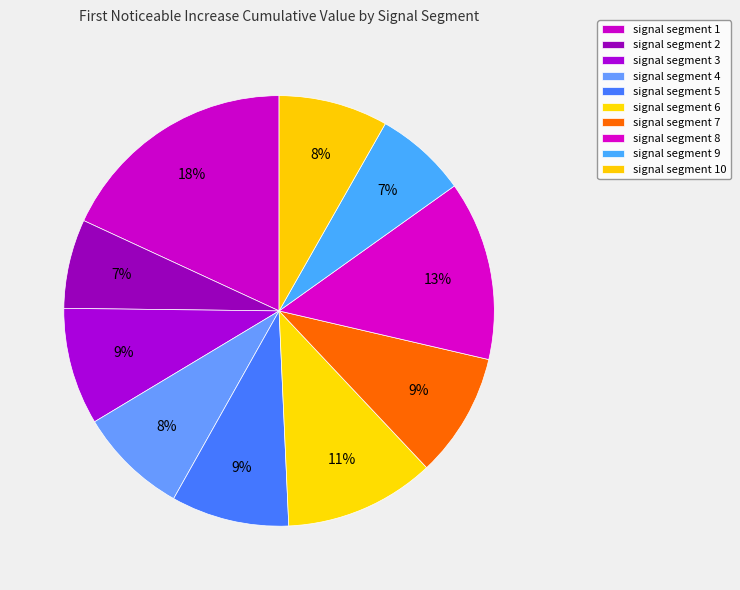

How many slices are in this pie chart?

10